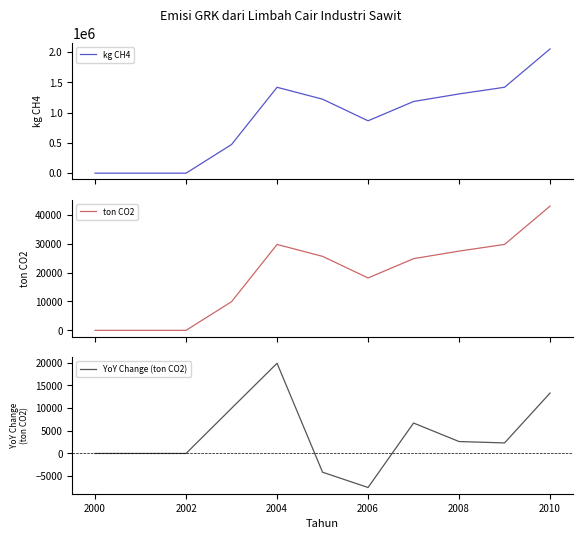

The value of YoY Change (ton CO2) at 2010 is 23478.3. True or false?

False